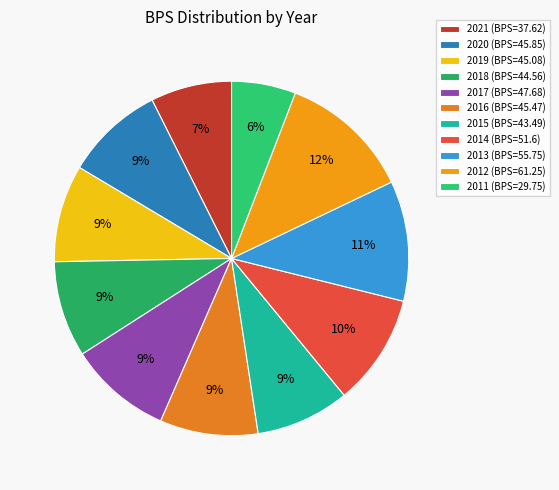

How many segments does this pie chart have?

11